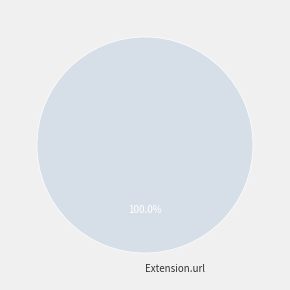

Which category accounts for the majority?

Extension.url